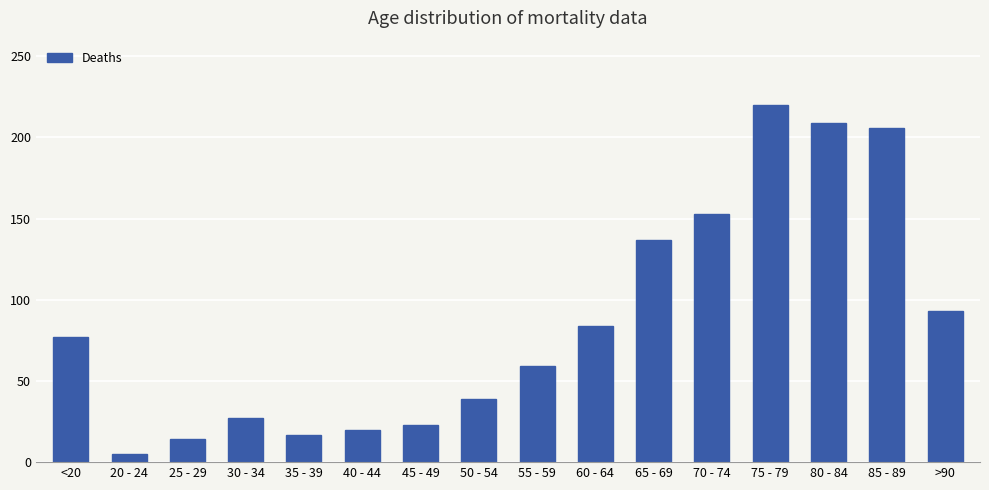

What position from the right is <20?

16